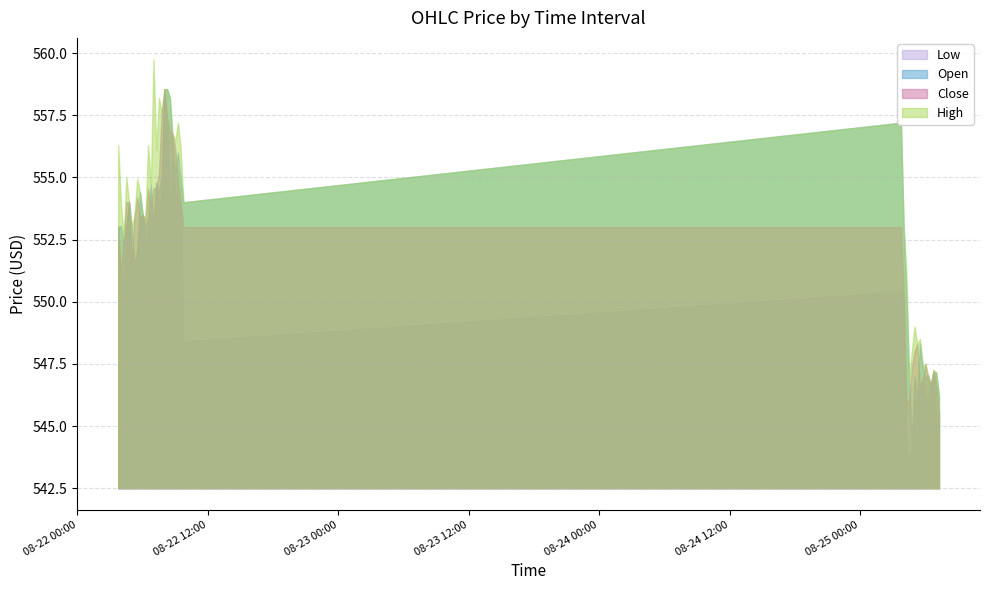

What is the sum of all Open values?

22081.9